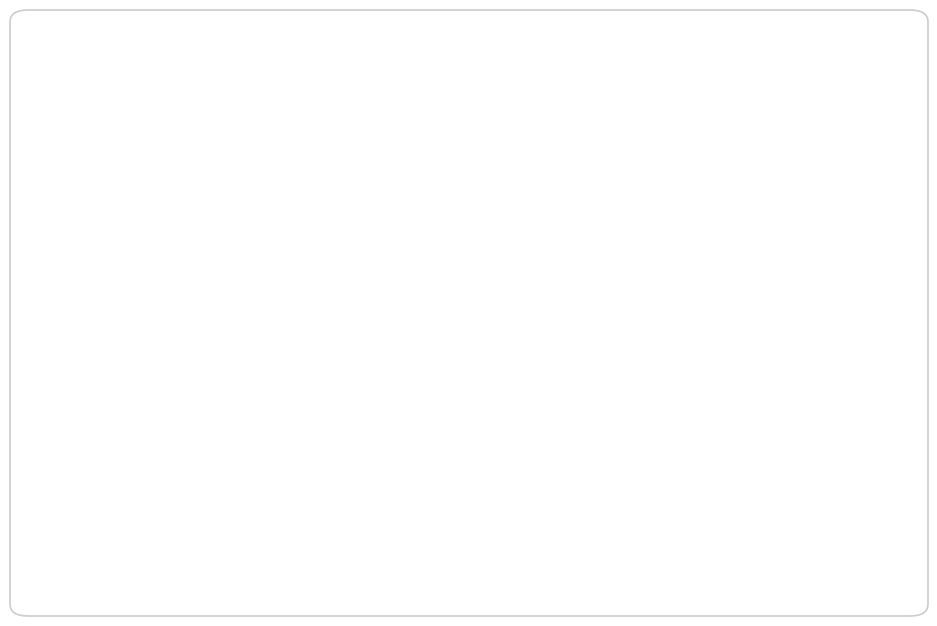

How many slices are in this pie chart?

12